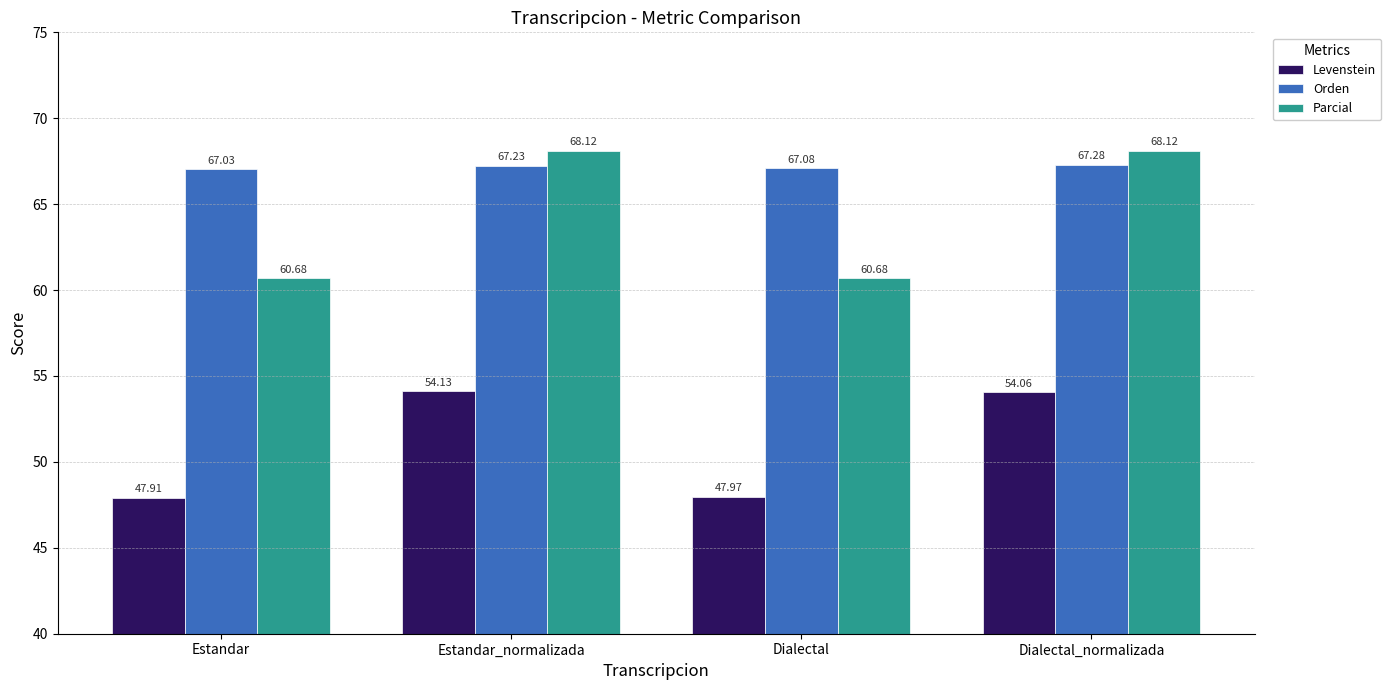

Which series changed the most between Estandar_normalizada and Dialectal_normalizada?

Levenstein